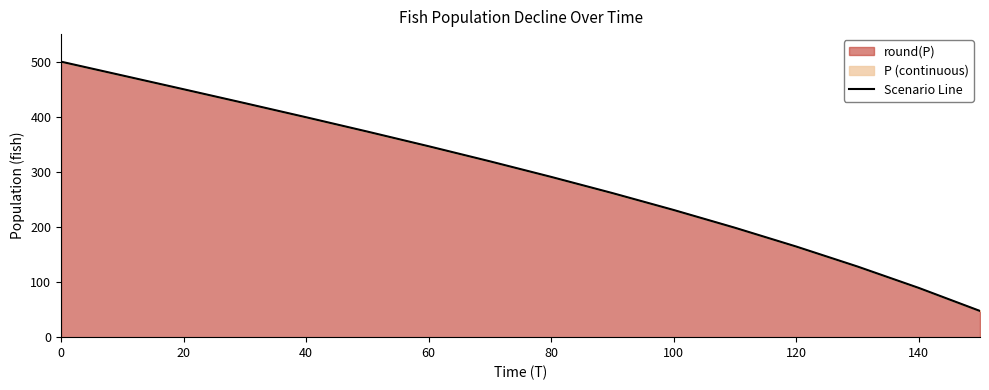

Is it true that the value at 20 is 765.8?

False